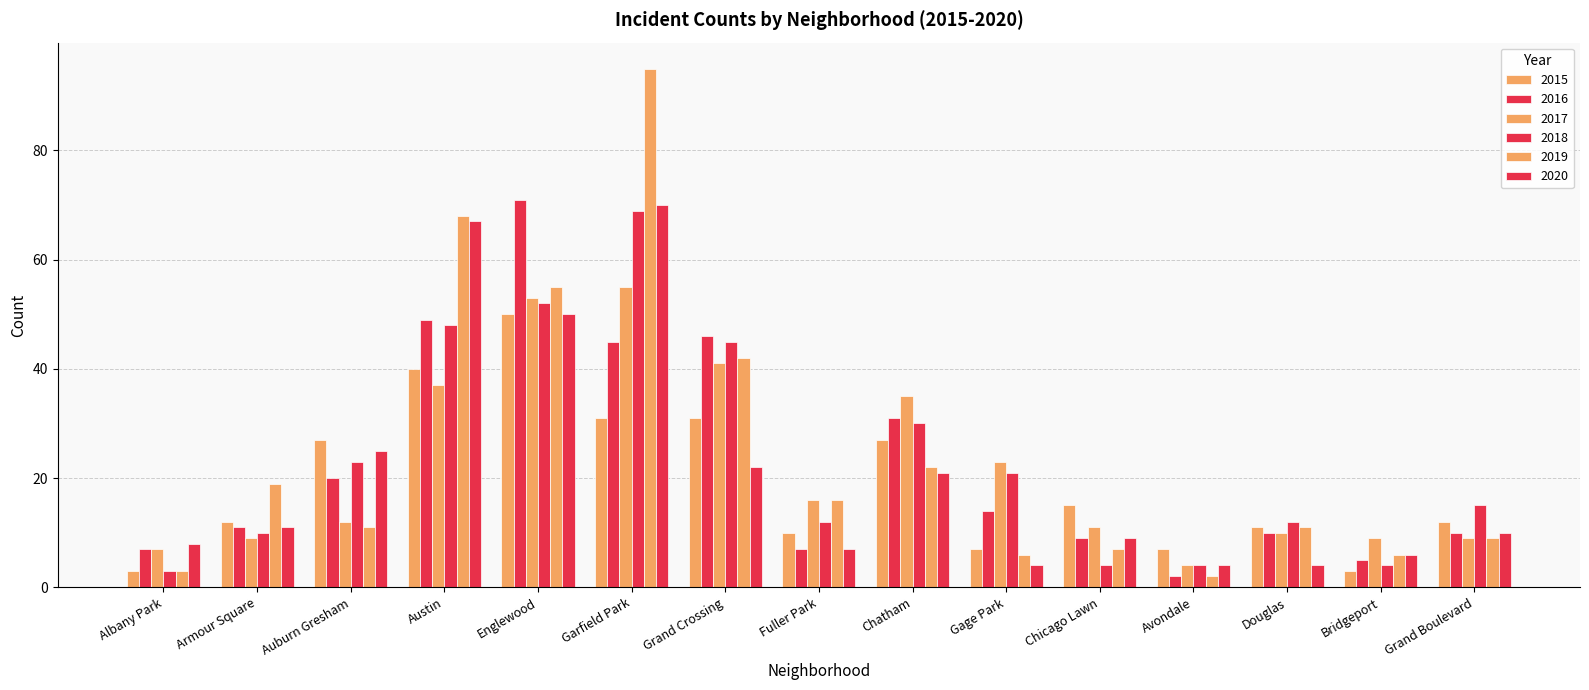

What is the maximum value shown in the chart?

95